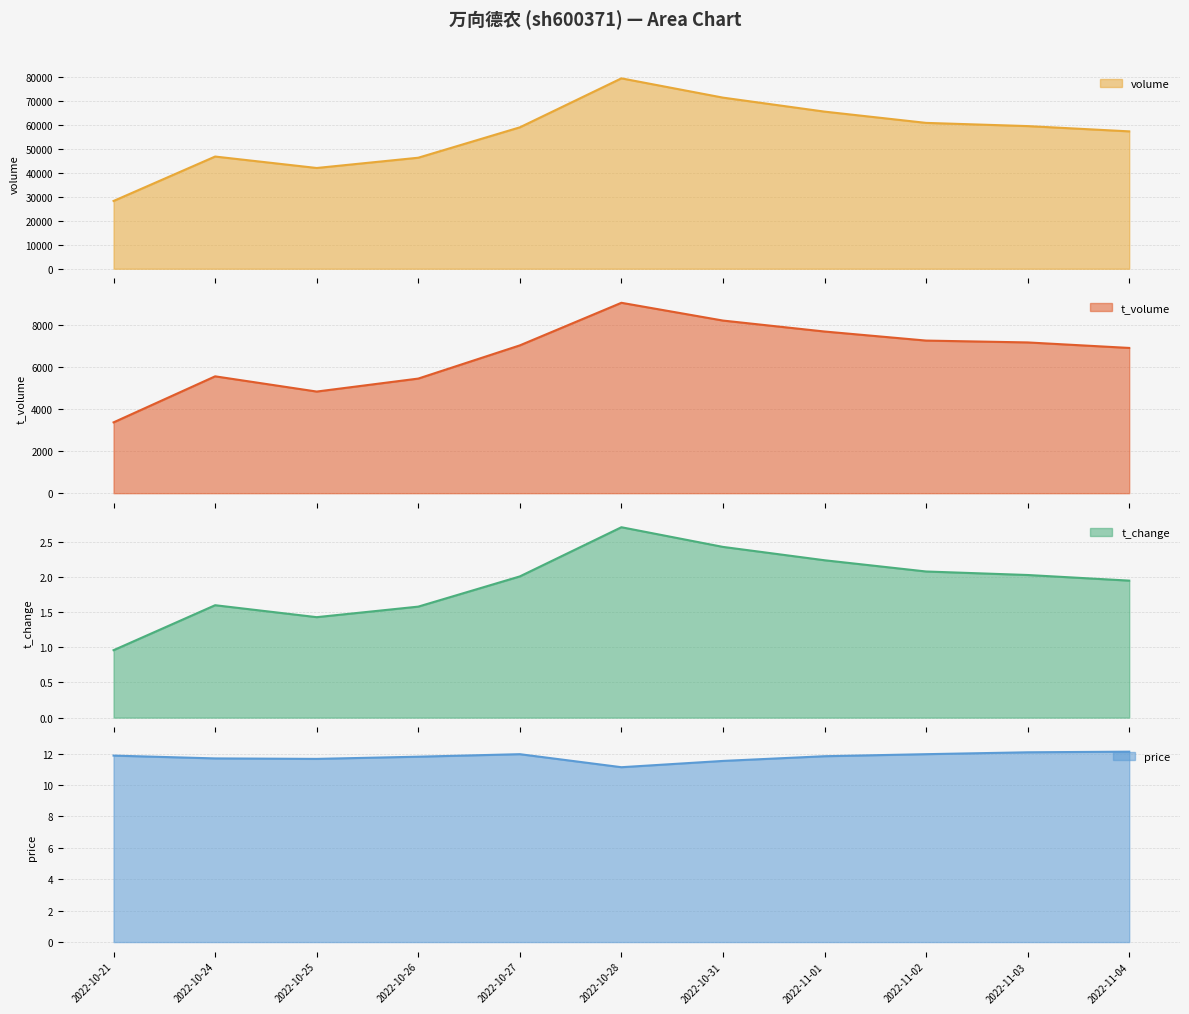

What is the sum of the volume values at 2022-10-21 and 2022-11-02?

88922.0